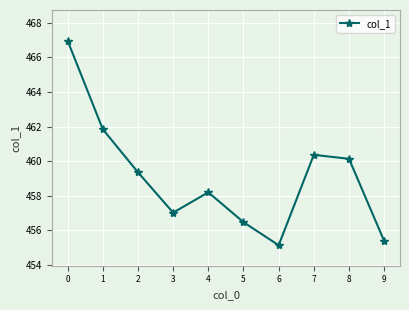

What is the difference between the maximum and minimum values?

11.8